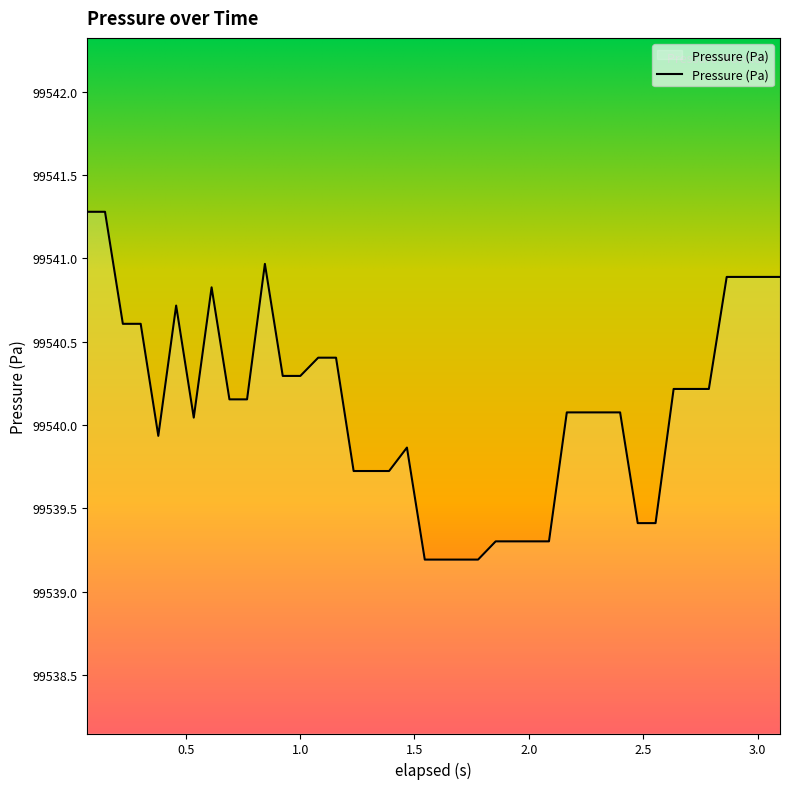

What is the smallest value displayed?

99539.2